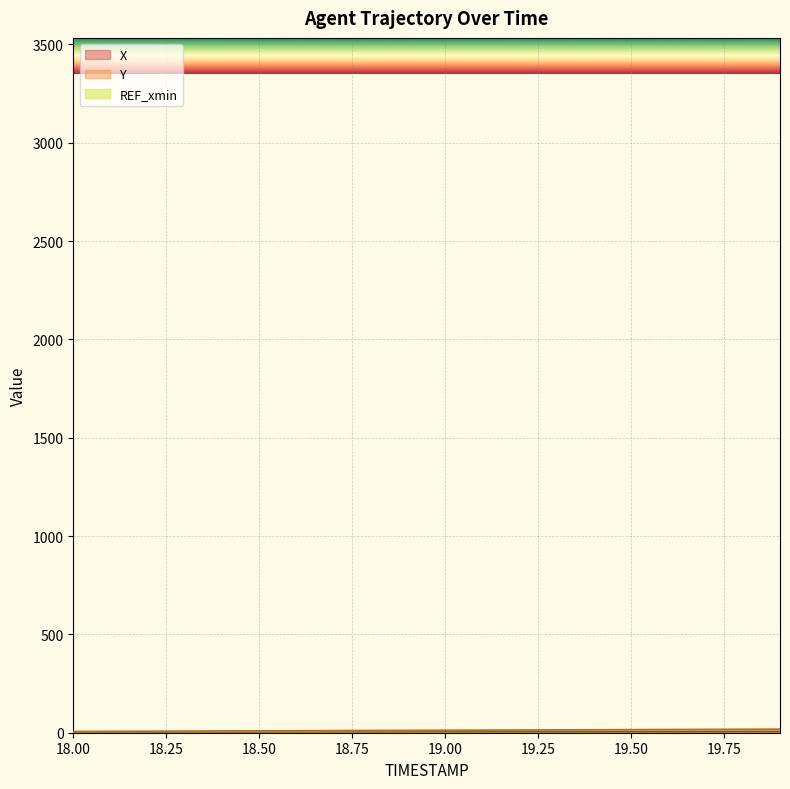

Rank the categories by X value from highest to lowest.

19.9, 19.8, 19.7, 19.6, 19.5, 19.4, 19.3, 19.2, 19.1, 19.0, 18.9, 18.8, 18.7, 18.6, 18.5, 18.4, 18.3, 18.2, 18.1, 18.0